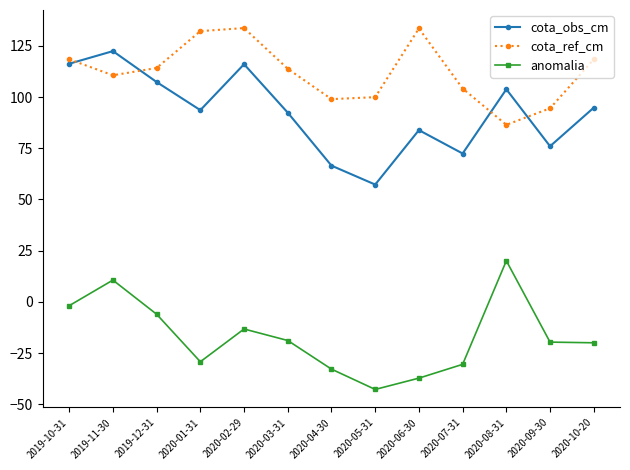

What is the difference between the second highest and second lowest values in the cota_ref_cm series?

39.0